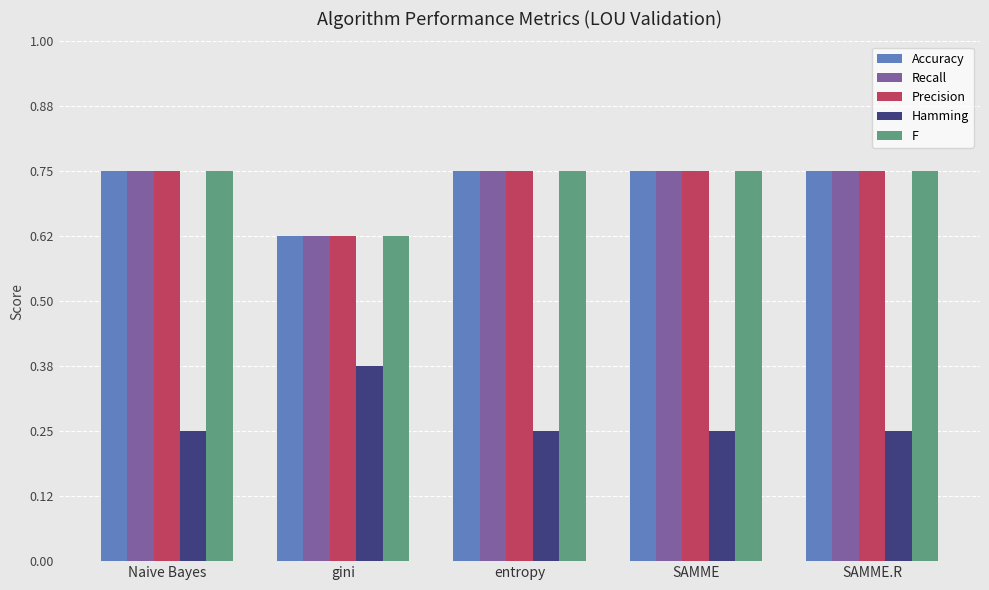

The Precision series shows 1.2 at Naive Bayes. True or false?

False